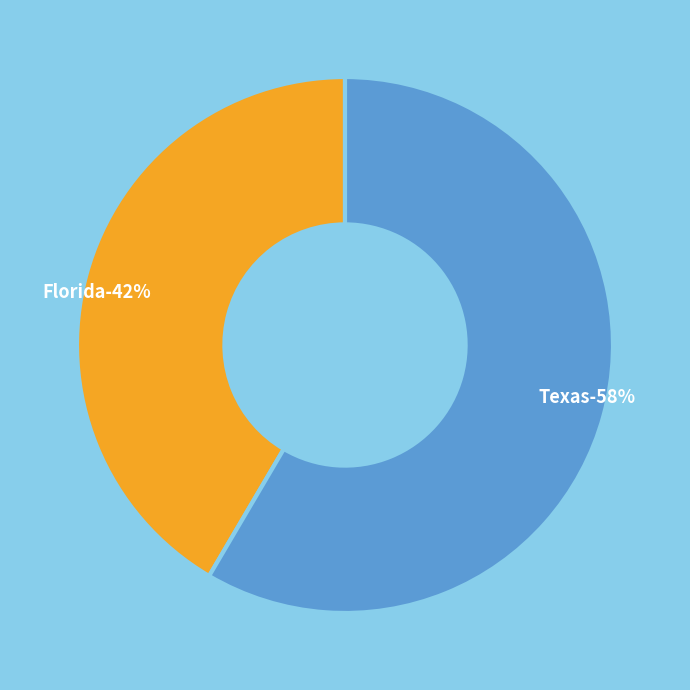

Is there any slice that represents more than half of the pie?

Yes